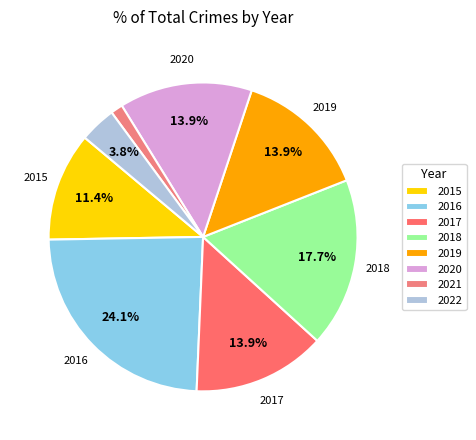

Which category has the biggest portion of the pie?

2016